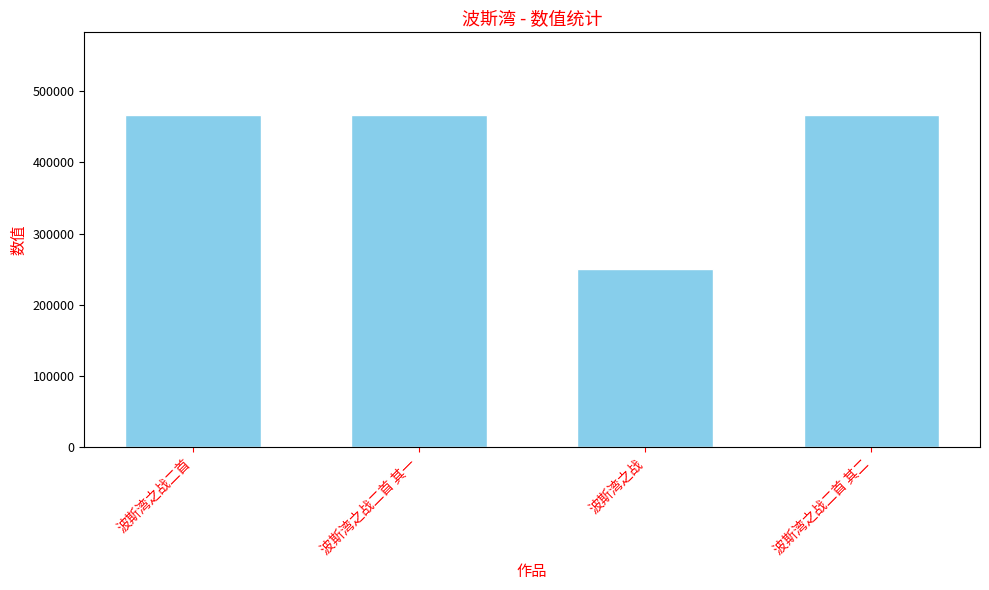

What is the difference between the maximum and minimum values?

216243